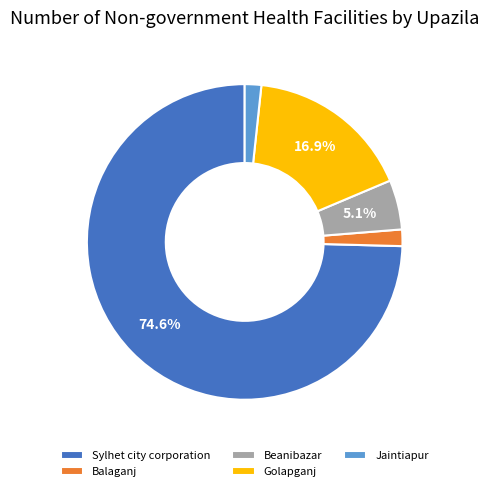

Is it true that Golapganj is 31% of the pie?

False